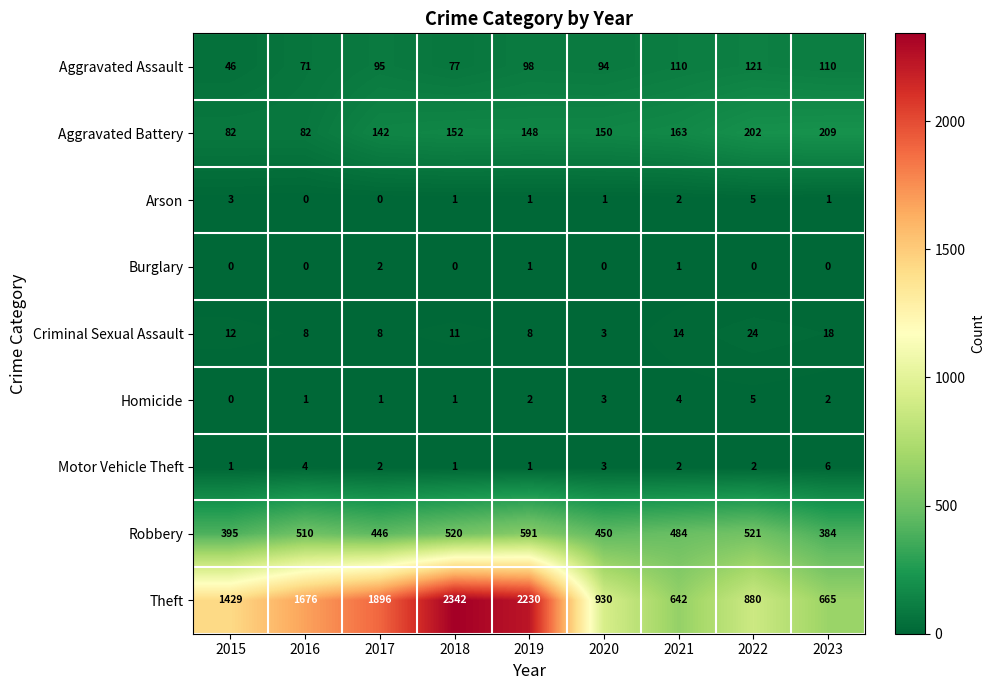

How many categories are shown in the chart?

9